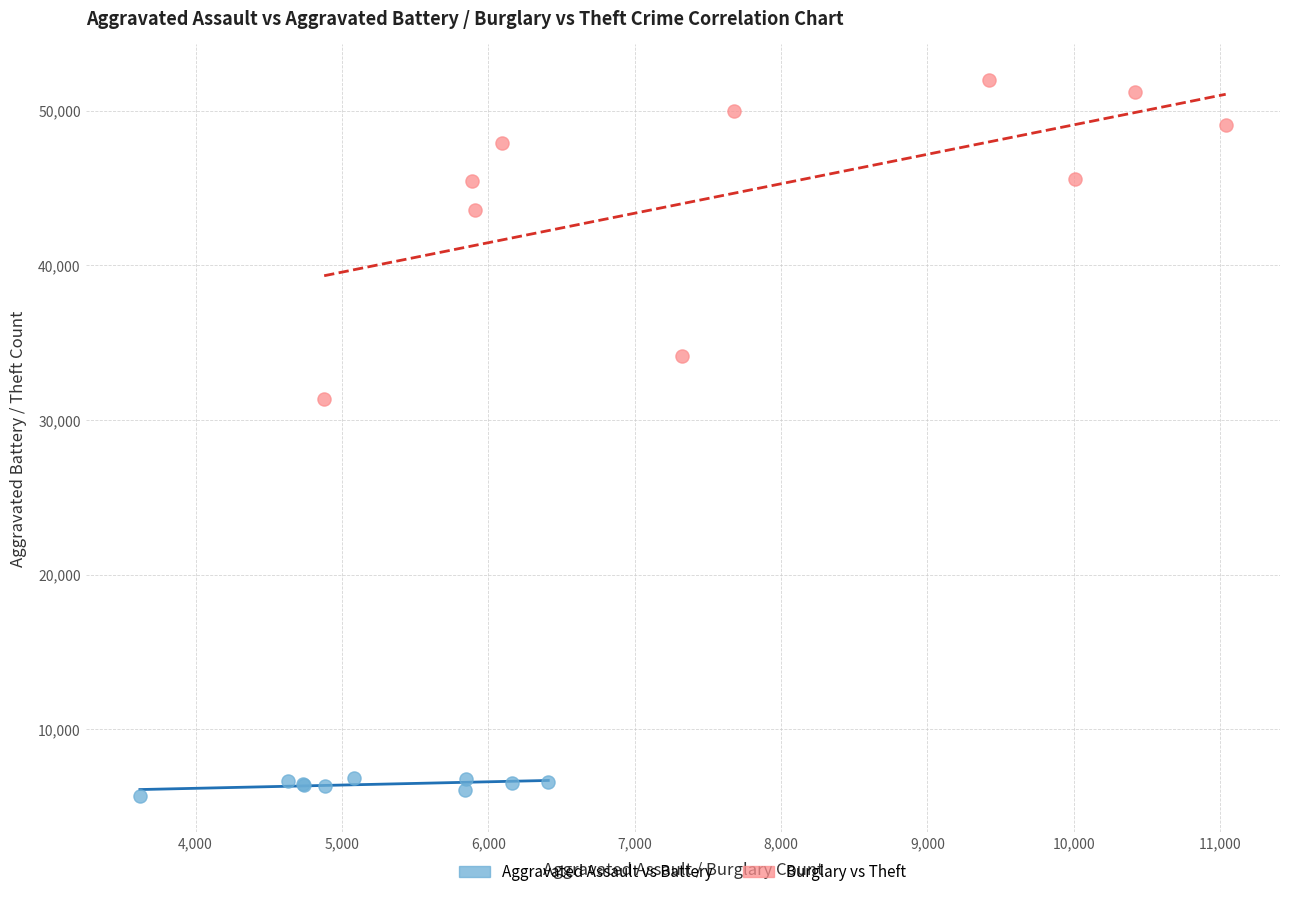

Which series has the widest spread of Y values?

Burglary vs Theft